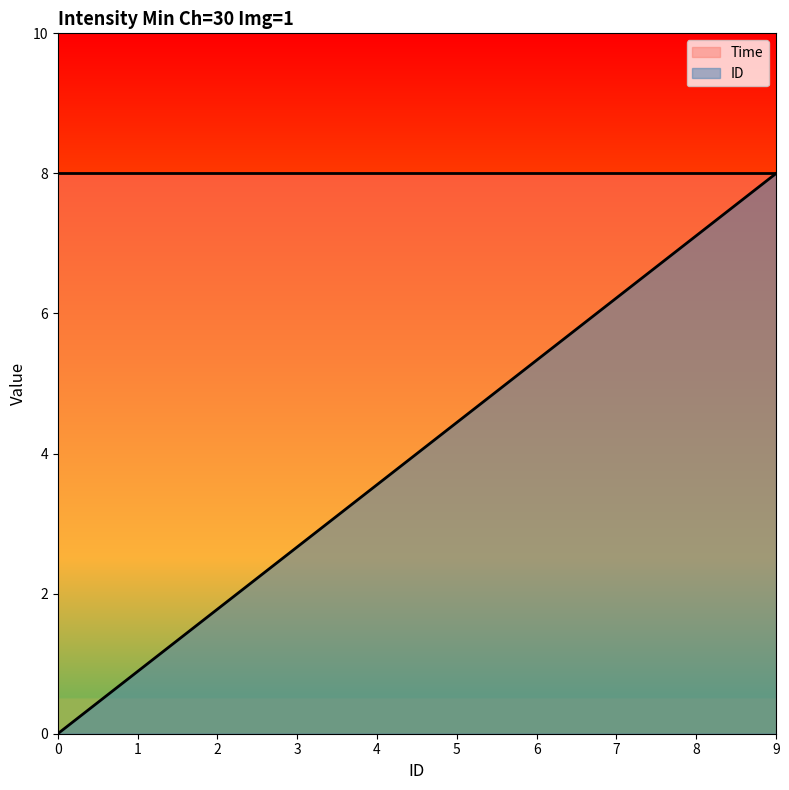

What is the difference between the maximum and minimum values?

8.0